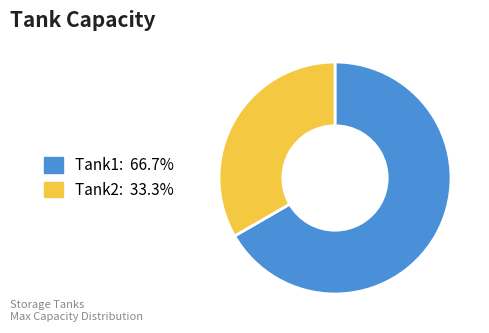

Which category accounts for the majority?

Tank1